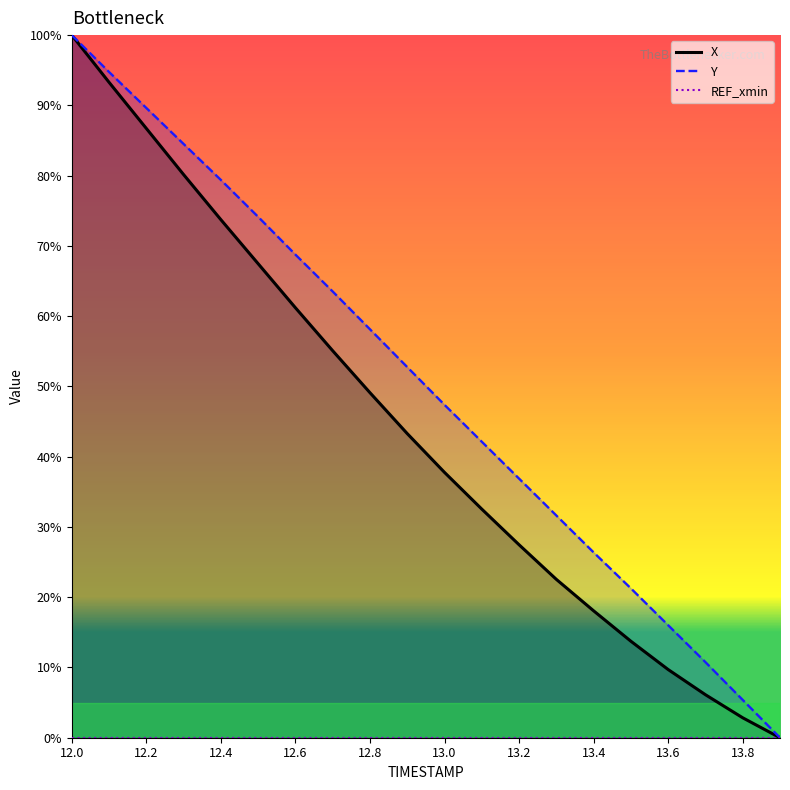

Does the chart display data point markers on the line(s)?

No